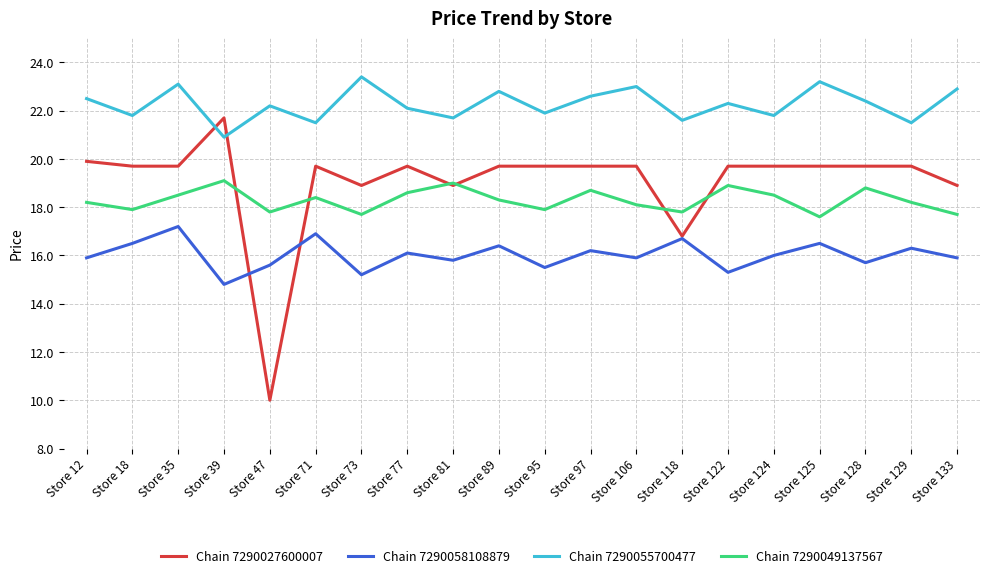

At Store 124, list the series in order from largest to smallest.

Chain 7290055700477, Chain 7290027600007, Chain 7290049137567, Chain 7290058108879